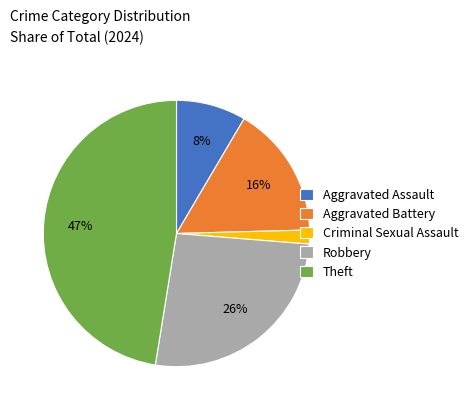

Rank the categories by value from lowest to highest.

Criminal Sexual Assault, Aggravated Assault, Aggravated Battery, Robbery, Theft